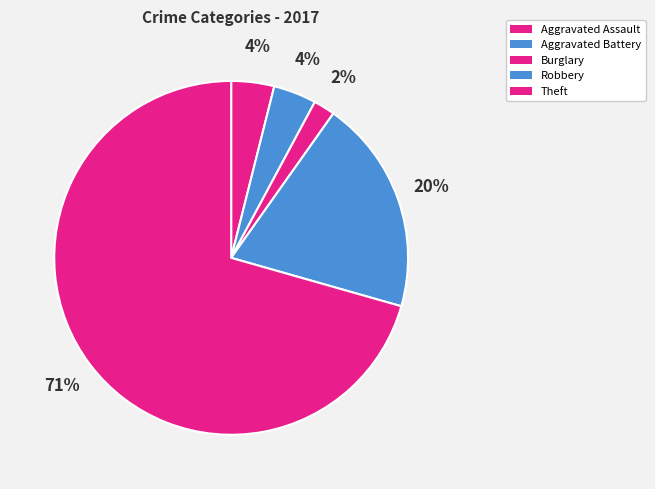

What is the smallest slice in the pie chart?

Burglary